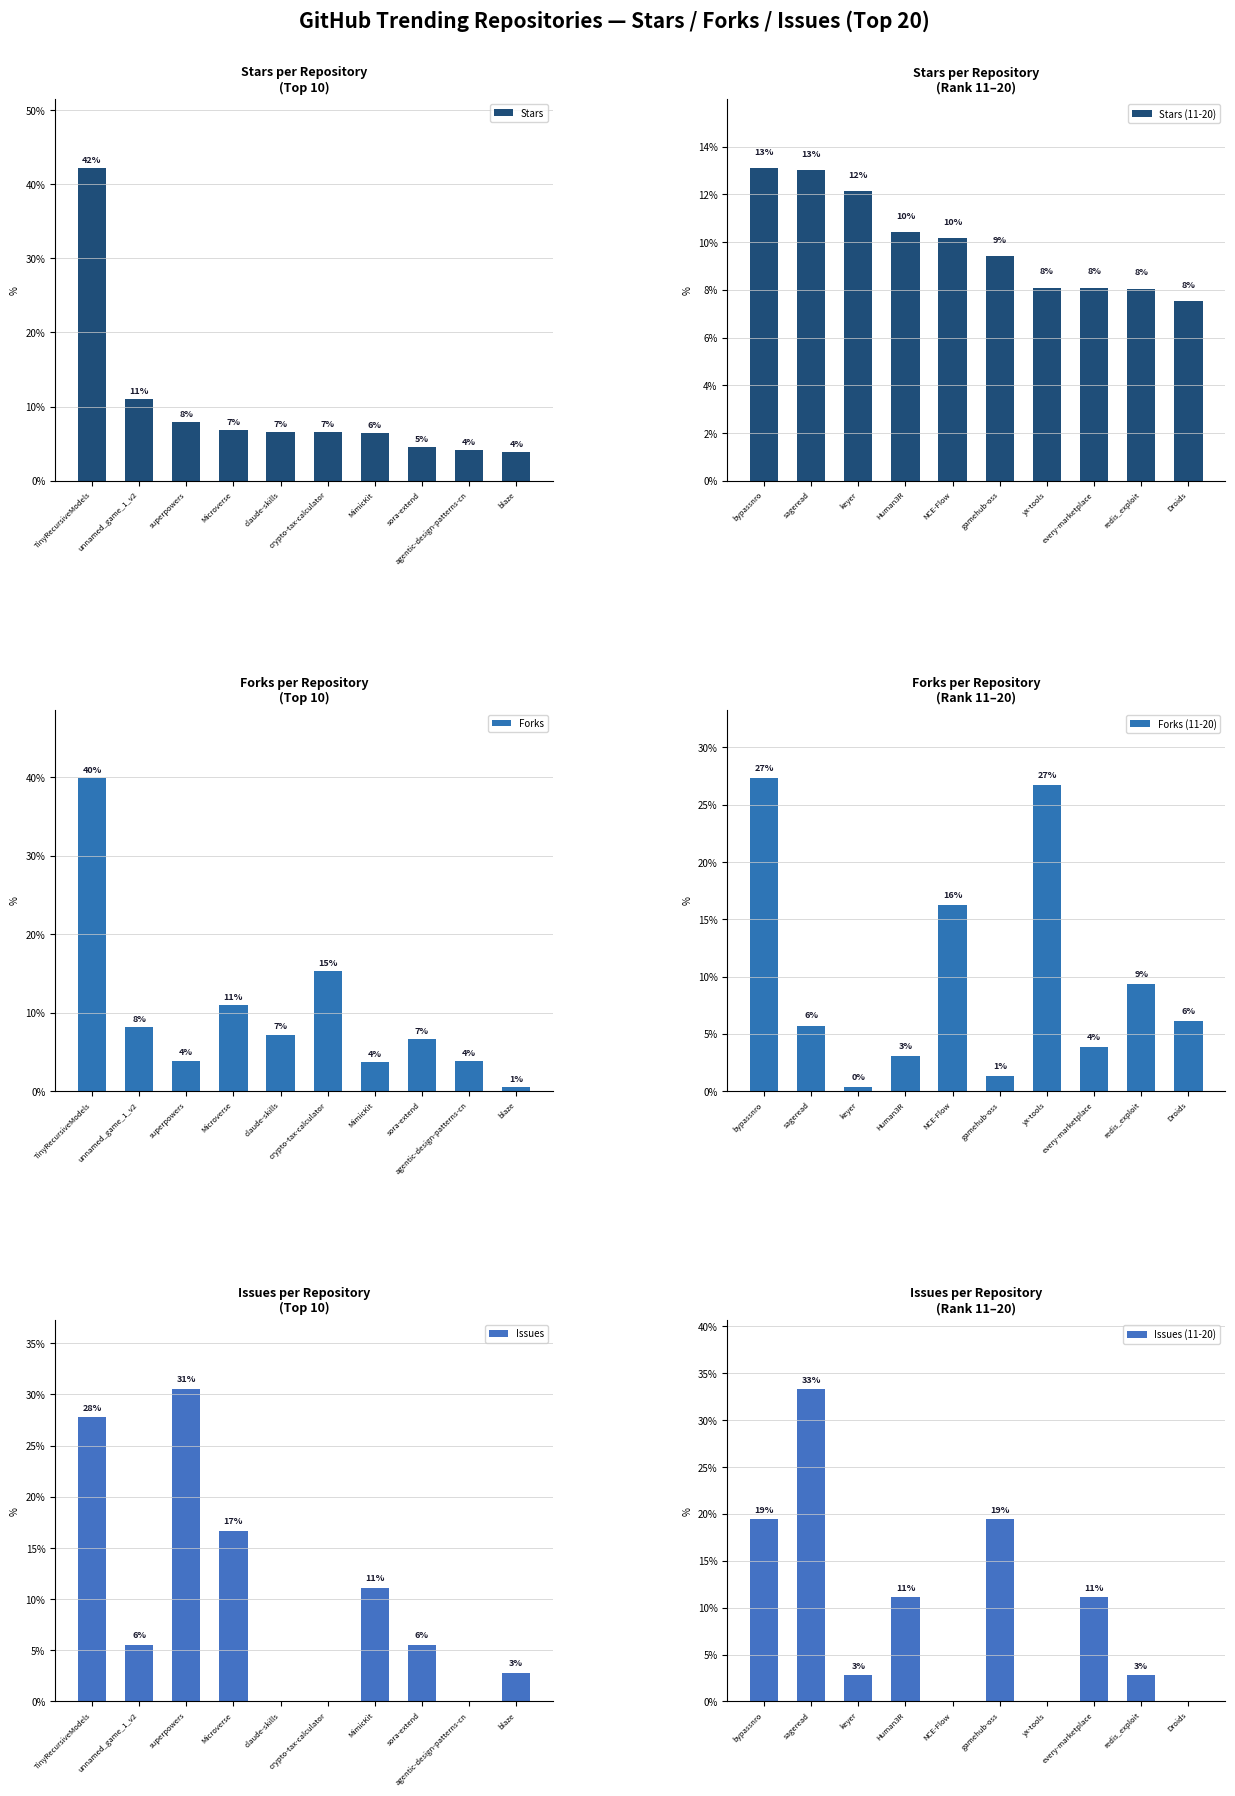

At which label does Forks first exceed 7?

TinyRecursiveModels